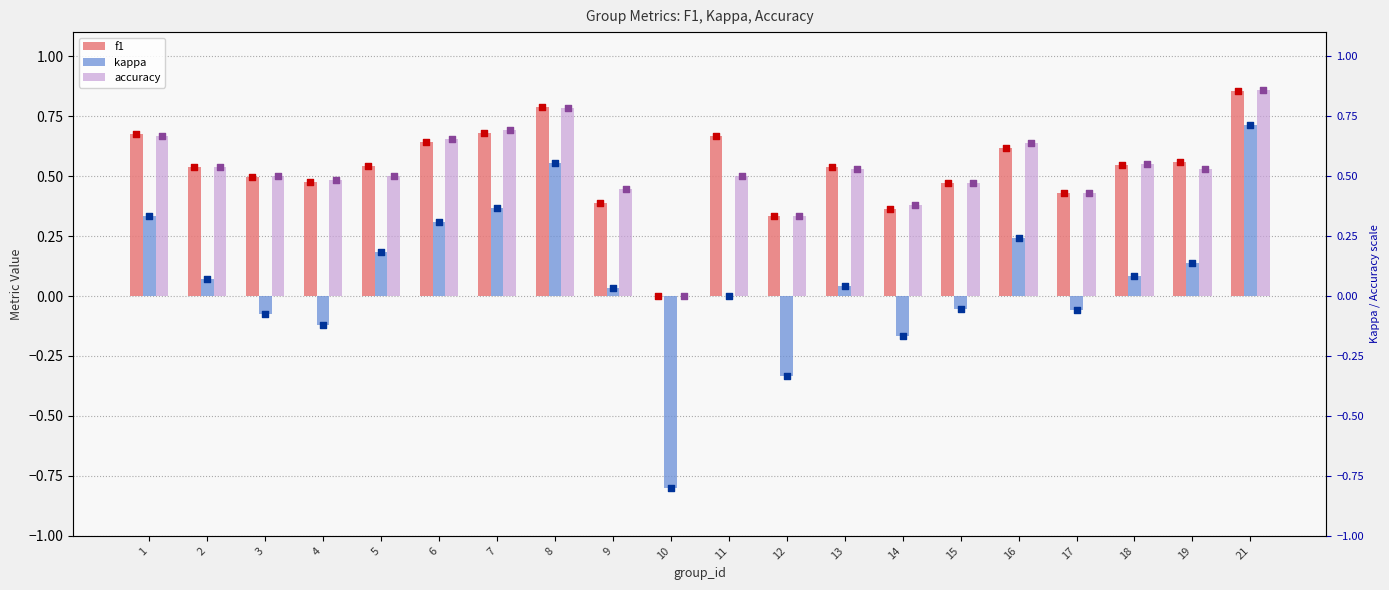

Which series has the largest total across all categories?

f1